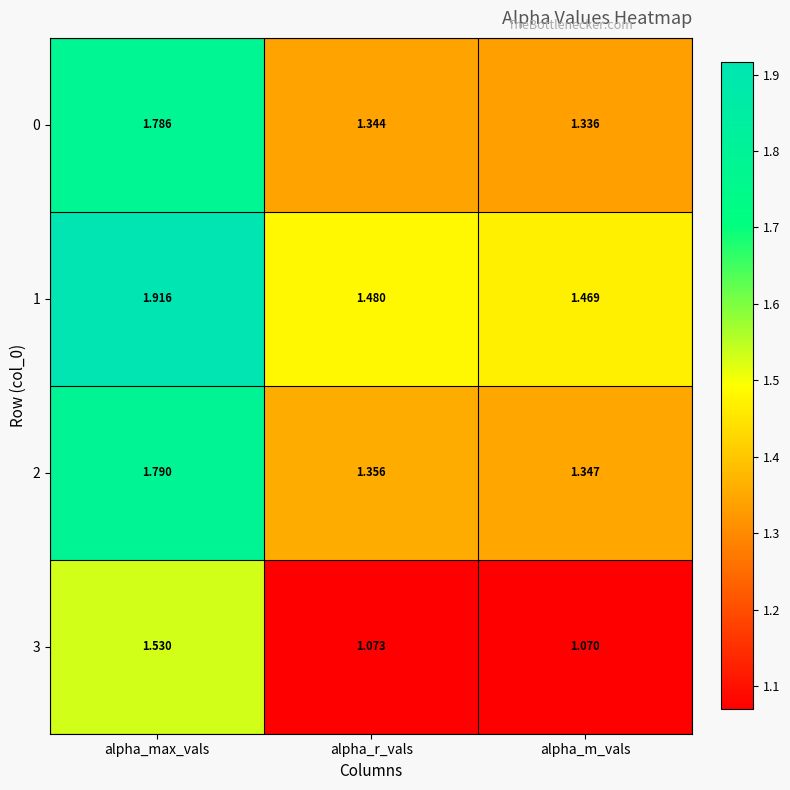

Which category has the lowest value across all series?

alpha_m_vals